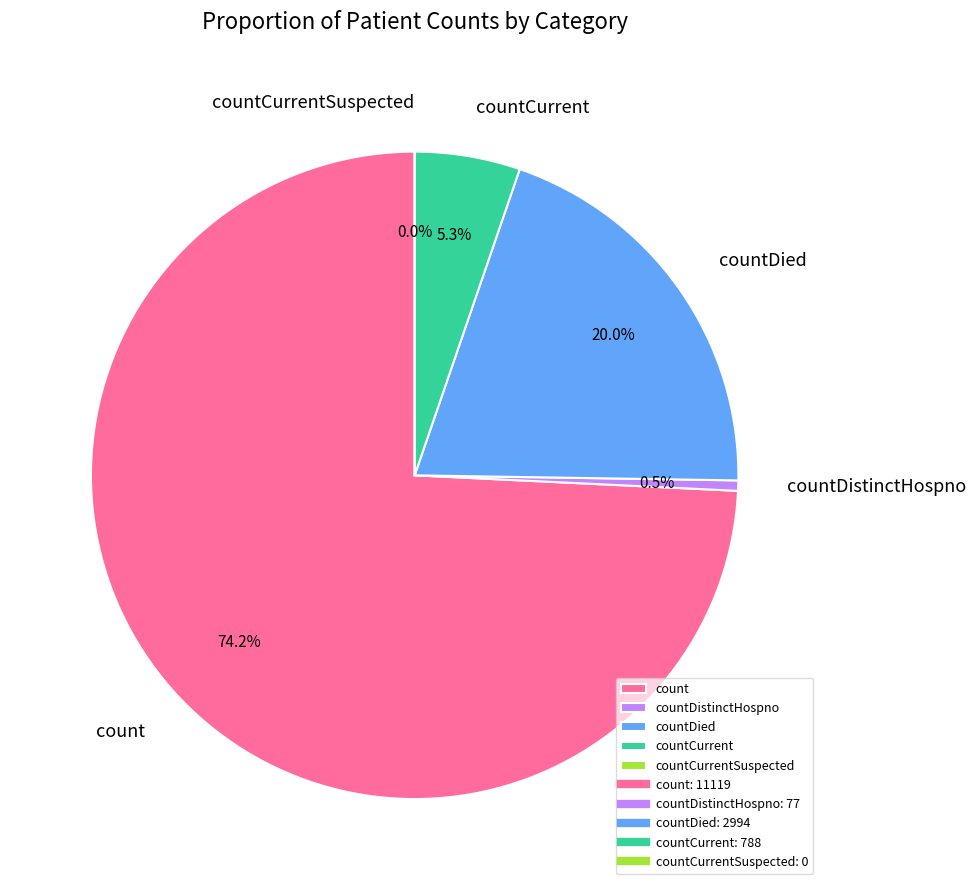

Which category has the biggest portion of the pie?

count